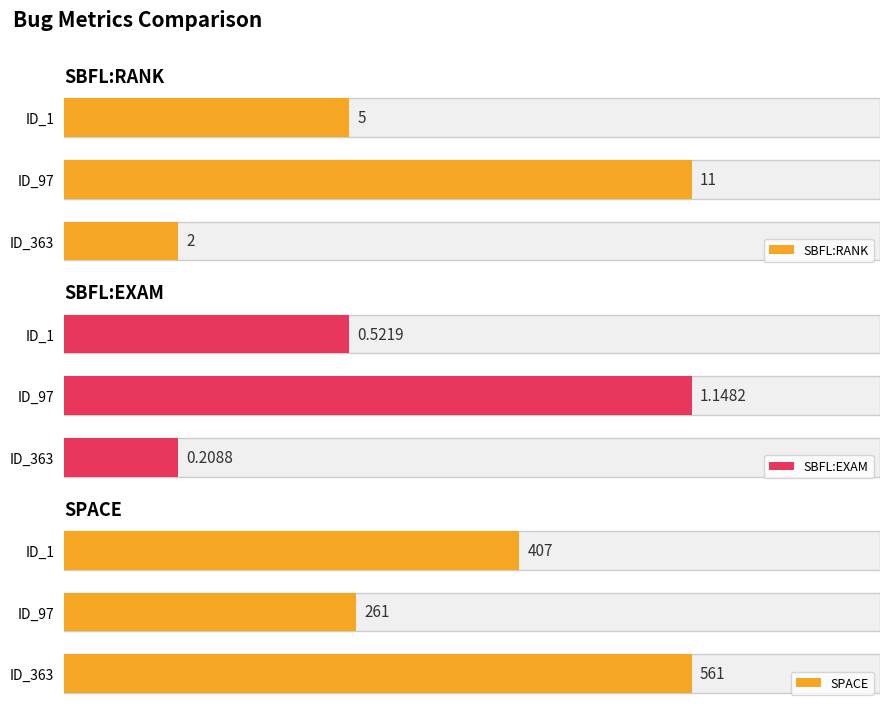

How many categories are shown in the chart?

3